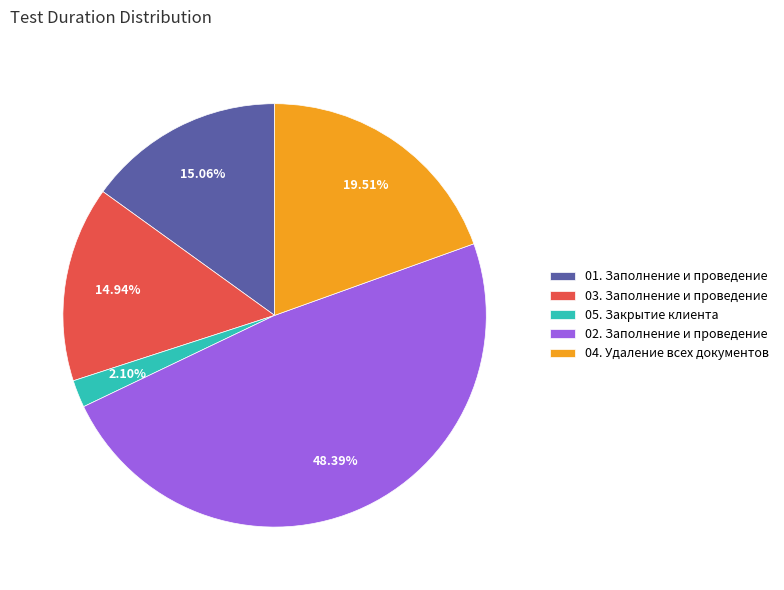

Is 04. Удаление всех документов the majority of the pie?

No